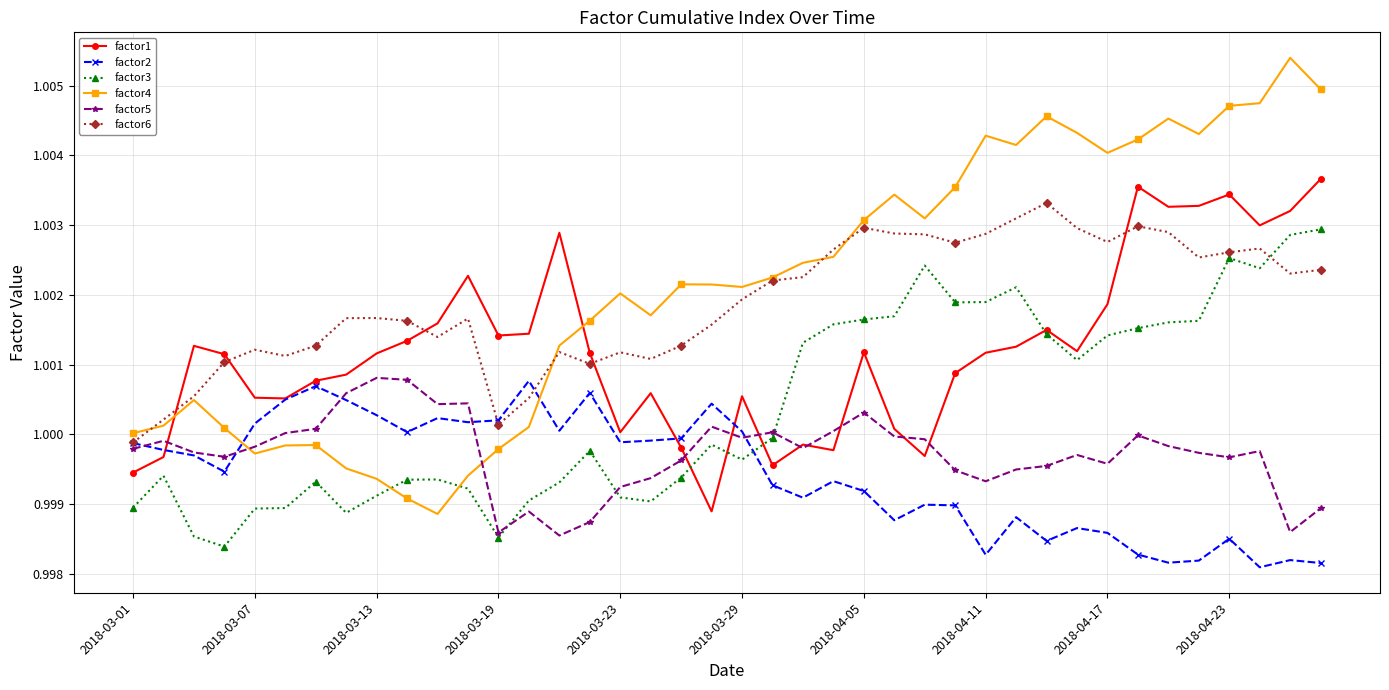

Which series has the widest spread of values?

factor4